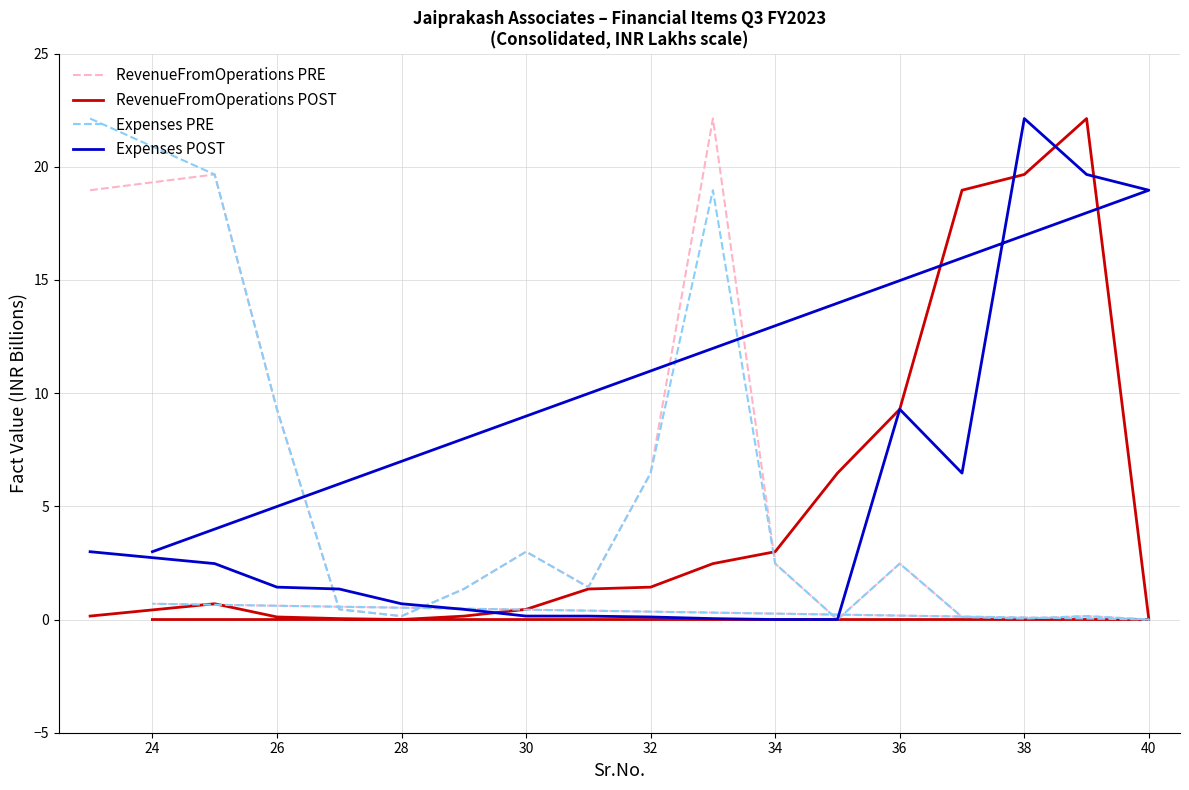

Which series ends up on top after the final intersection of RevenueFromOperations POST and RevenueFromOperations PRE?

RevenueFromOperations POST